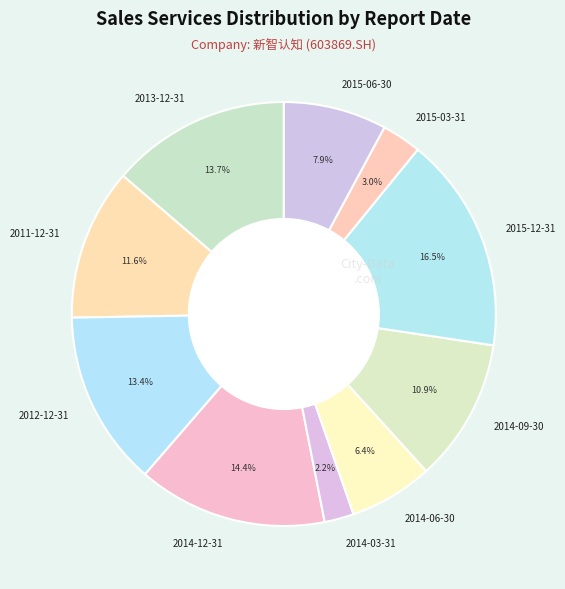

What percentage is NOT represented by 2014-09-30?

89.1%